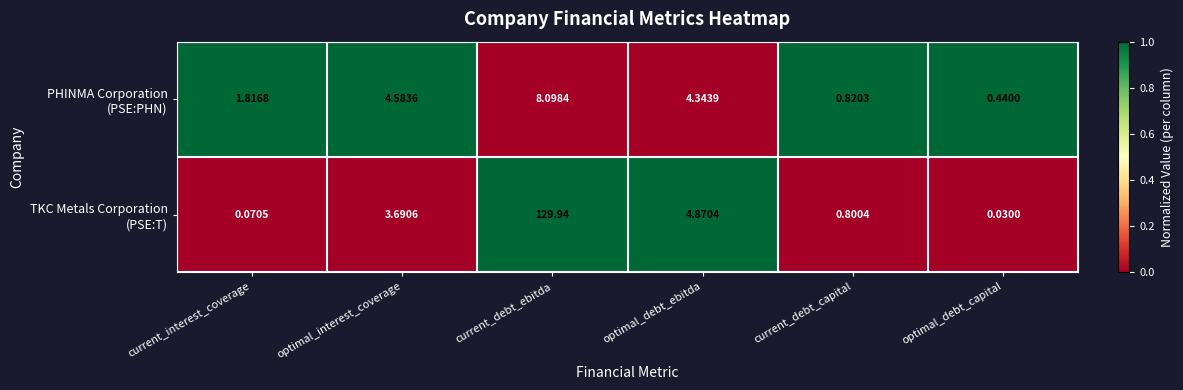

Which label corresponds to the smallest value in the chart?

optimal_debt_capital